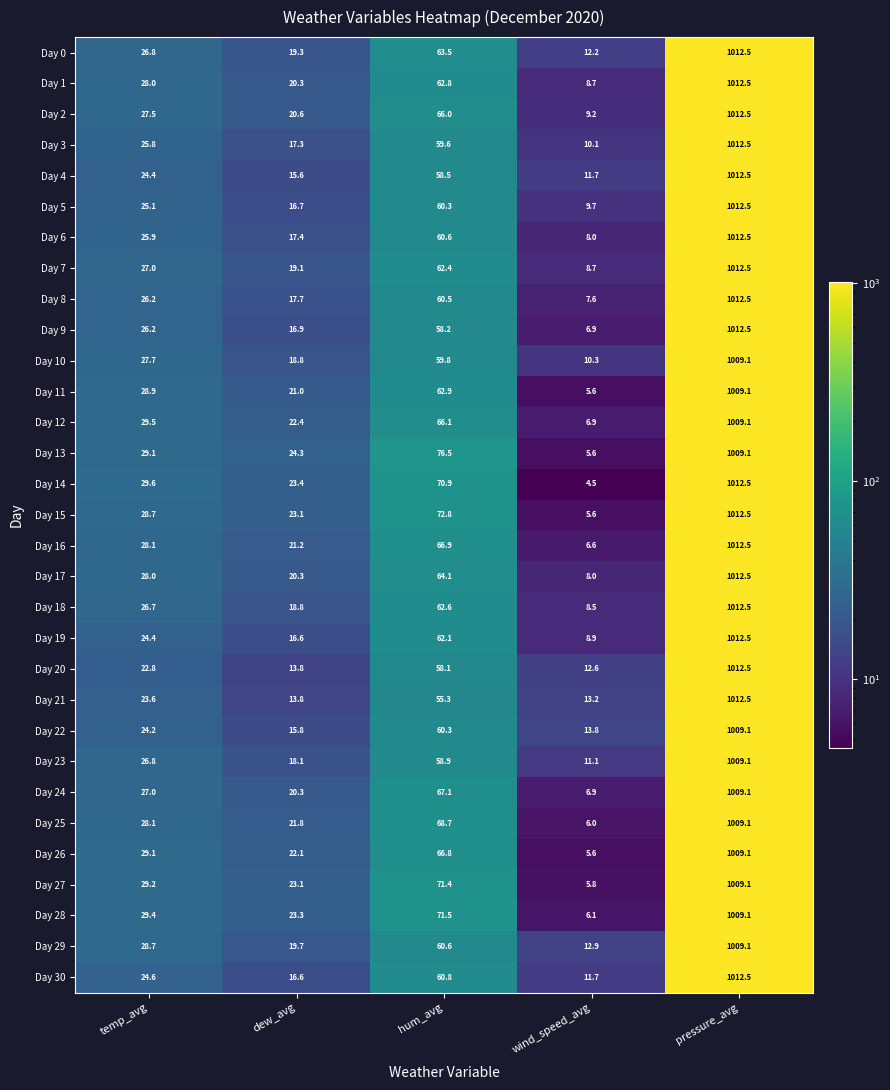

What is the maximum value shown in the chart?

1012.5